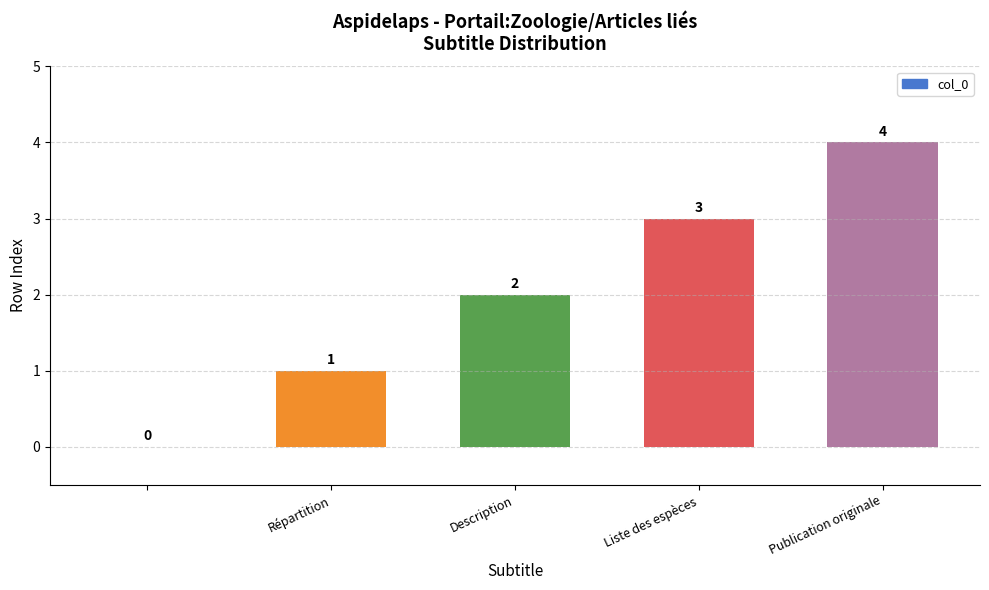

What is the maximum value shown in the chart?

4